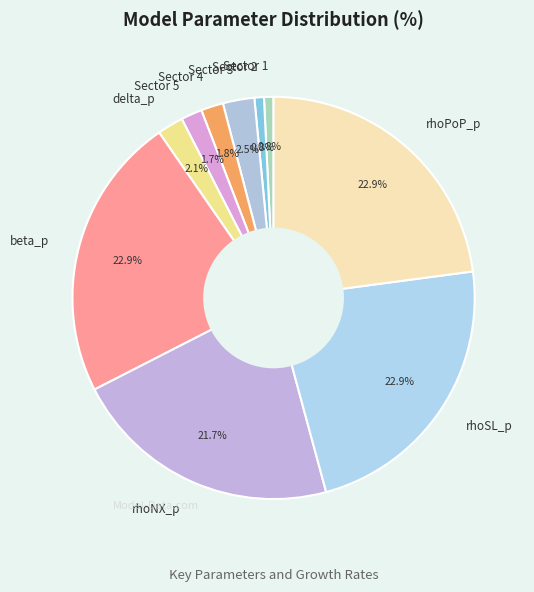

To the nearest percent, what is the difference between the Sector 5 and Sector 3 slice percentages?

1%